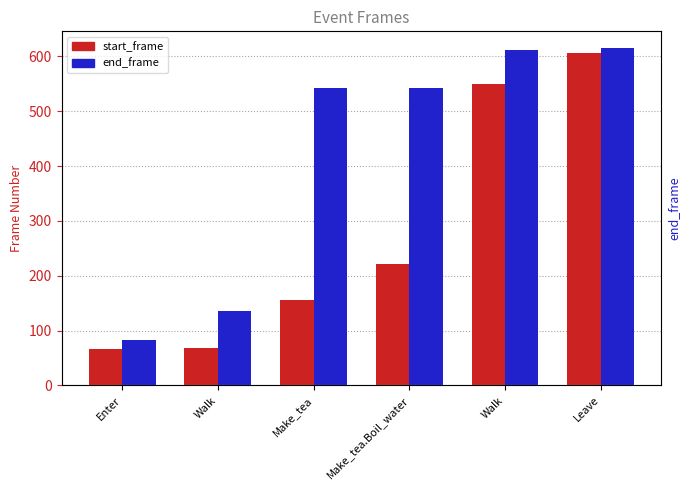

What is the approximate value of end_frame at Leave, to the nearest 10?

620